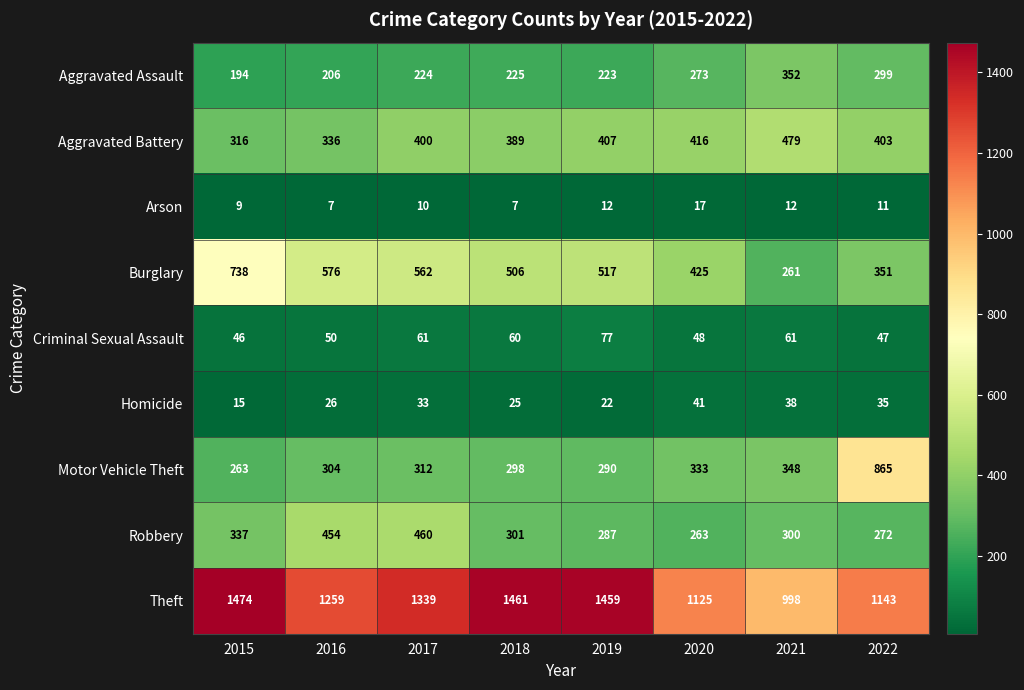

What is the average value of the Homicide series?

29